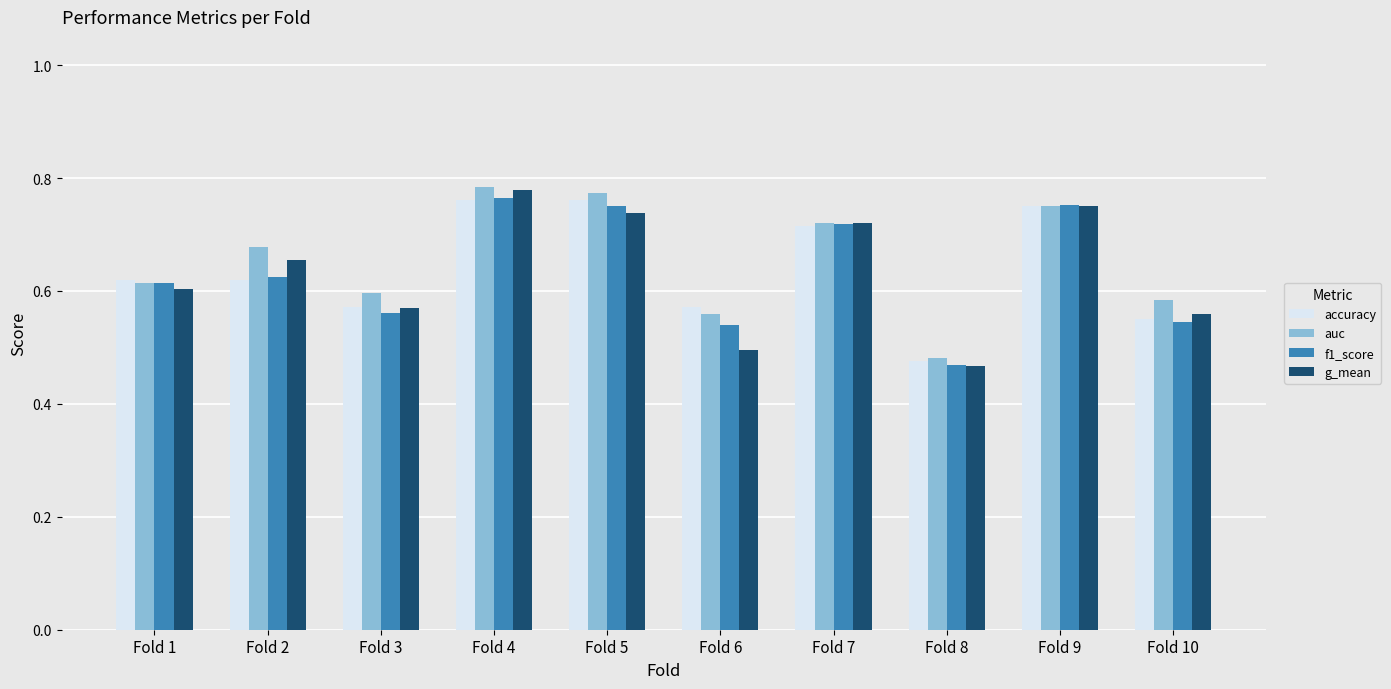

What is the total value across all series at Fold 6?

2.2